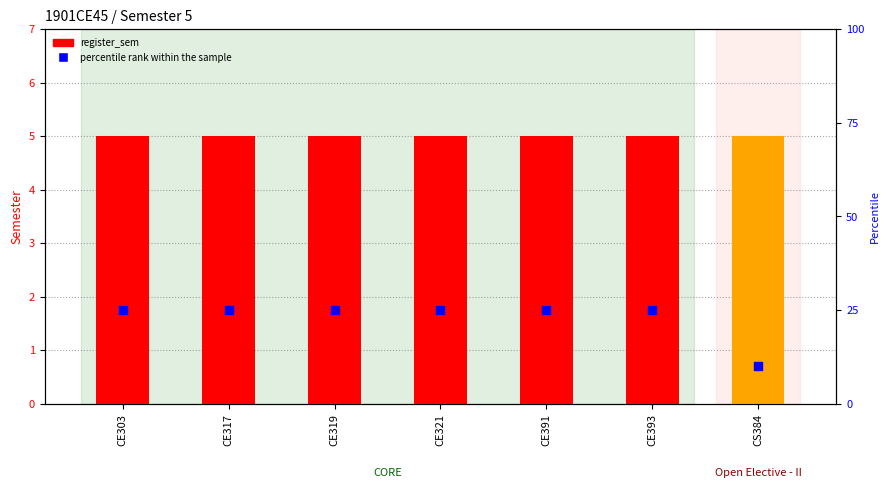

Is the value of percentile rank within the sample at CE393 greater than the value of register_sem at CE319?

Yes